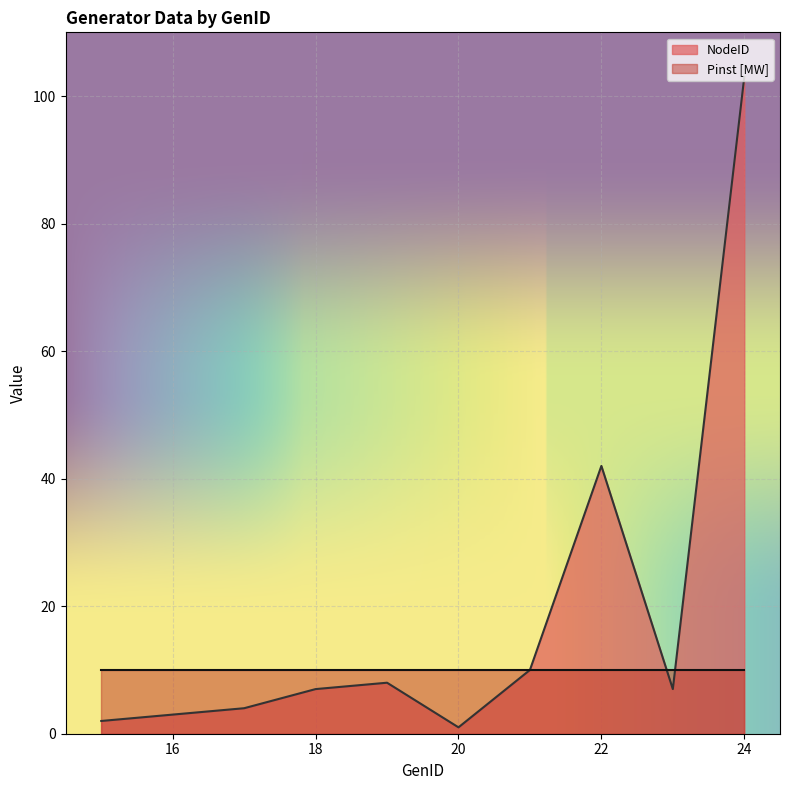

At which category does the chart reach its peak across all series?

24